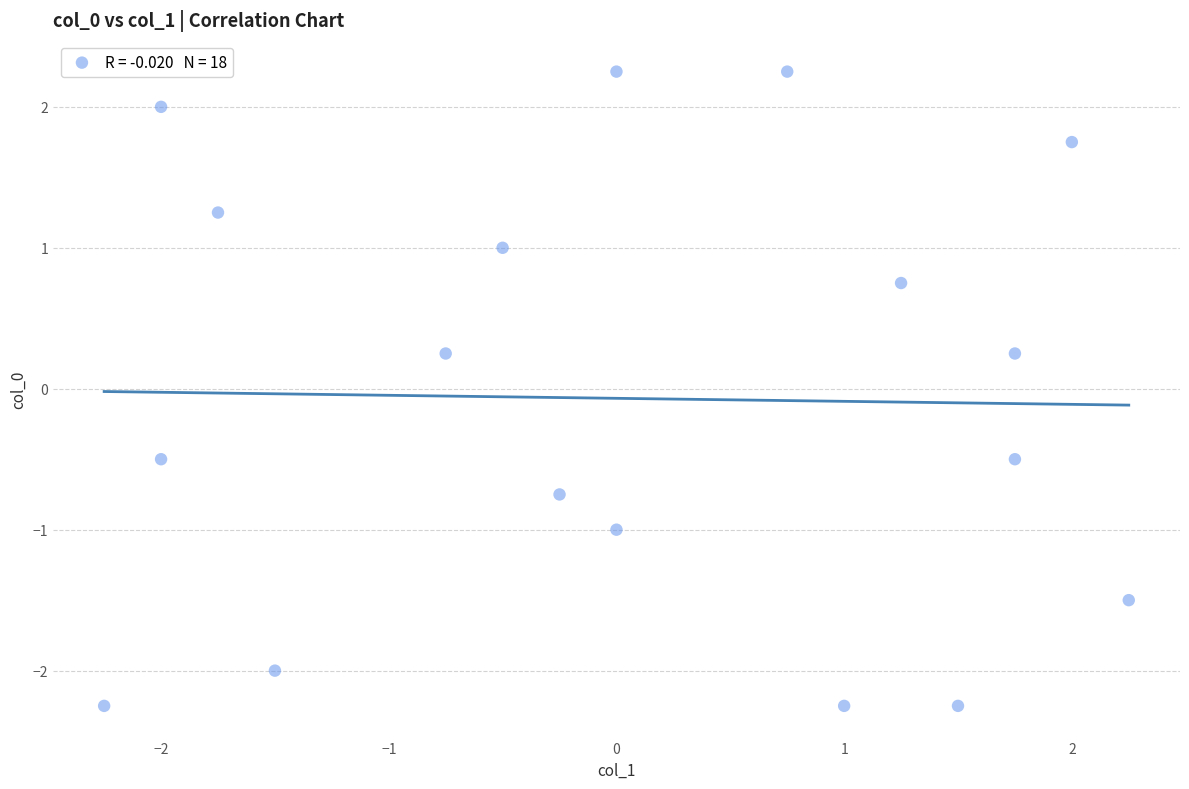

What is the range of Y values (max minus min)?

4.5